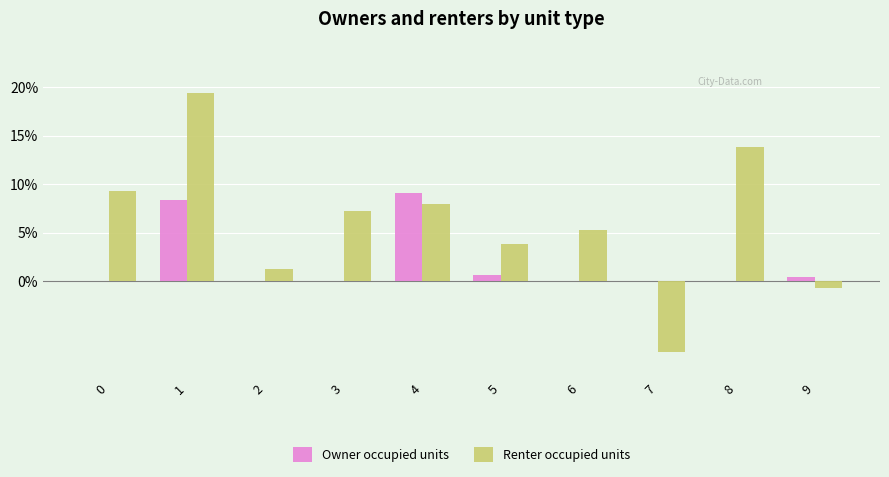

What are all the series names shown in the legend?

Owner occupied units, Renter occupied units